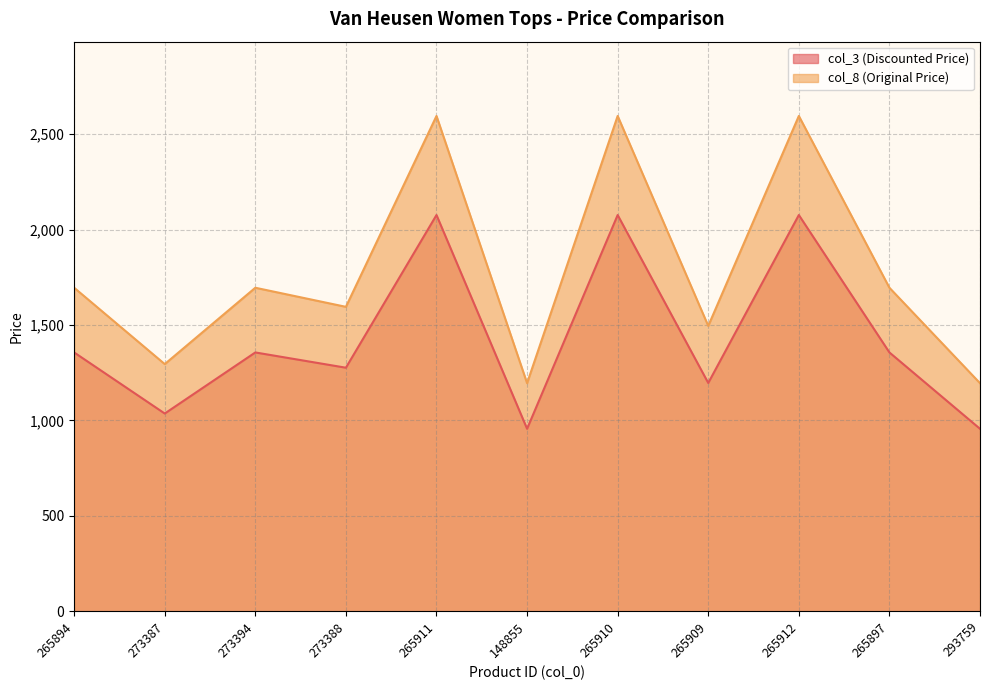

How many interior local valleys does the col_8 (Original Price) series have?

4